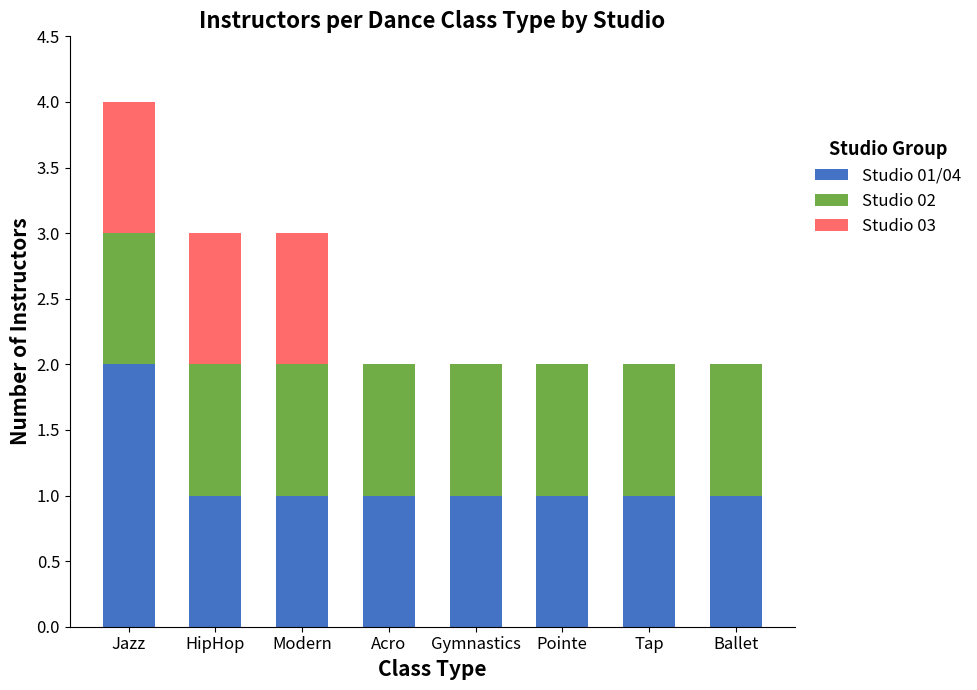

At which category is the sum across all series the highest?

Jazz